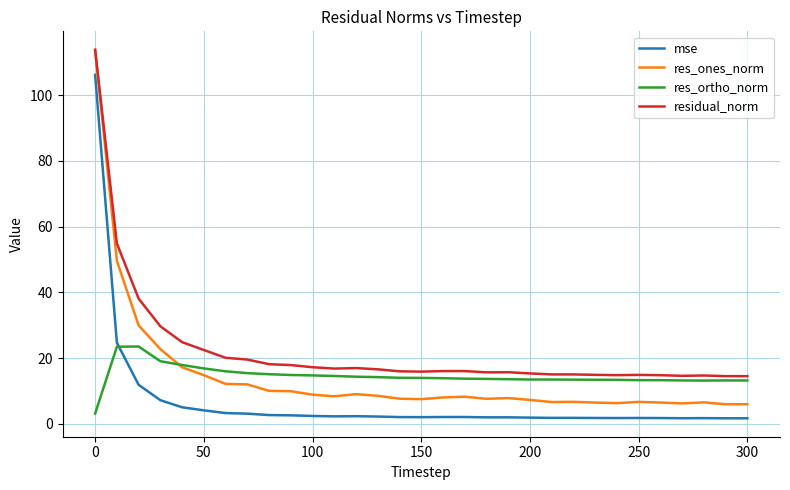

What is the maximum value for residual_norm?

113.8